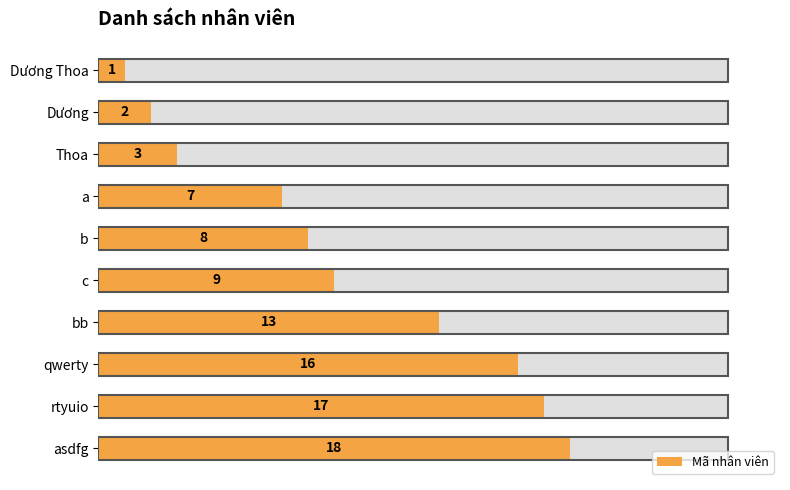

Are the bars grouped side by side (vs. stacked)?

No